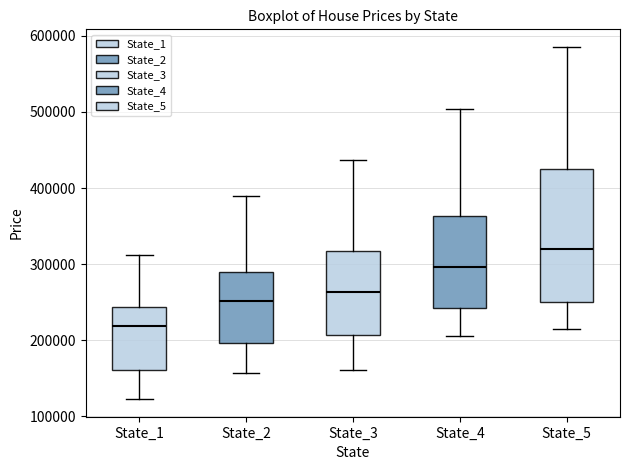

Which box's median line is the highest?

State_5